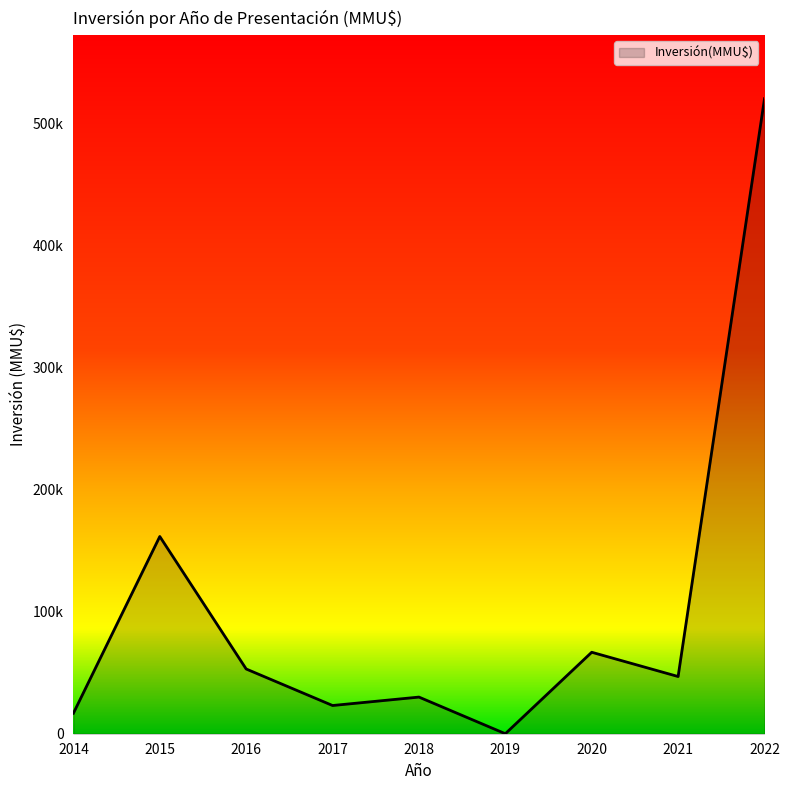

List the labels in order of value, largest first.

2022, 2015, 2020, 2016, 2021, 2018, 2017, 2014, 2019